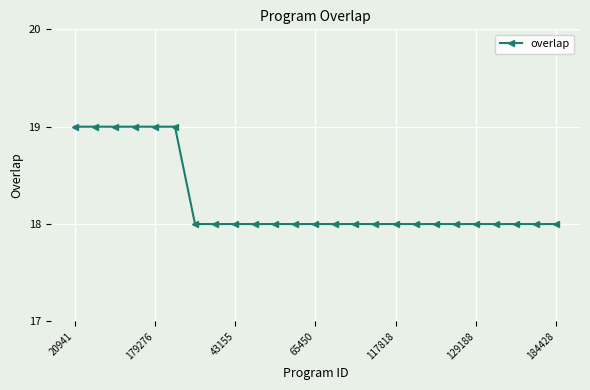

What is the maximum value shown in the chart?

19